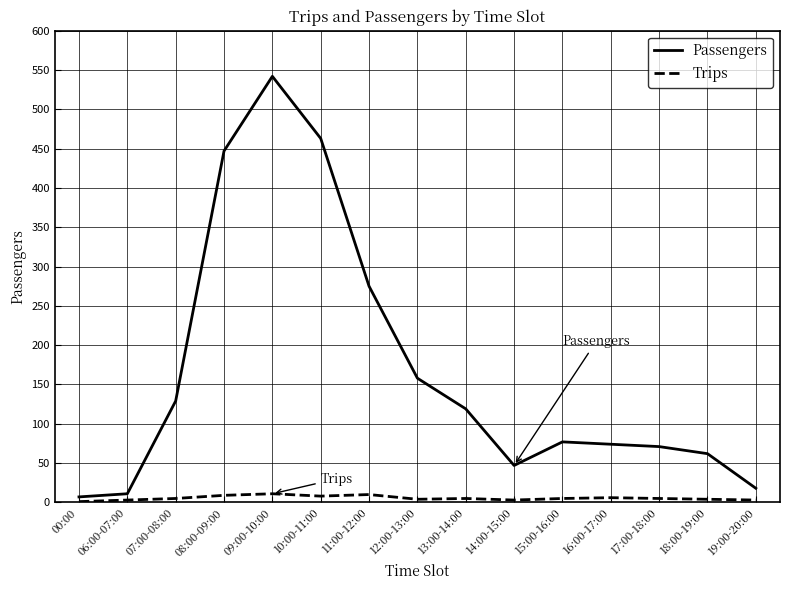

True or false: Trips and Passengers cross at least once.

False